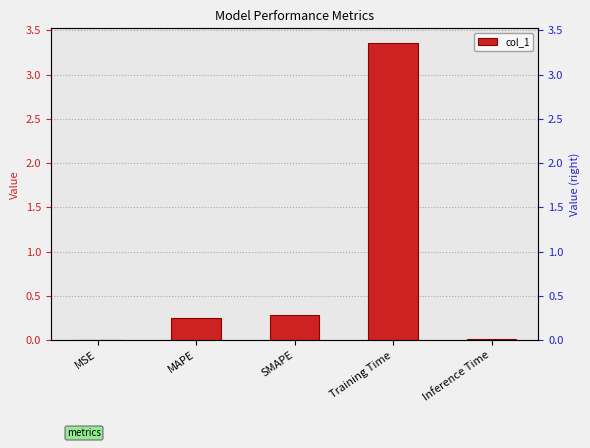

The chart shows a value of 0.0 at MSE. True or false?

True